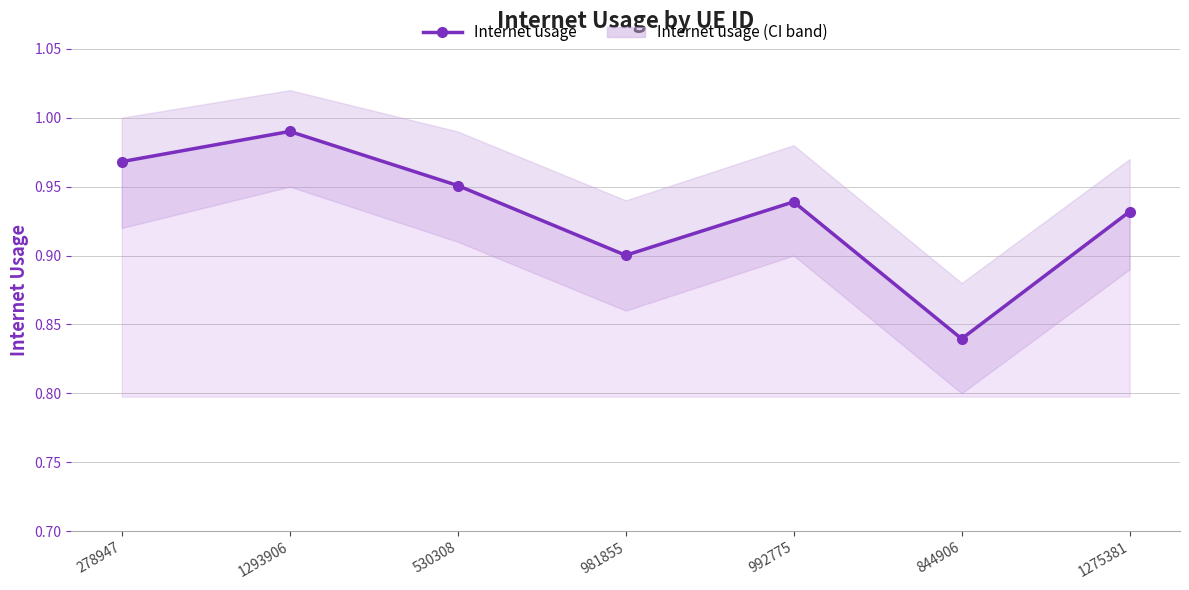

Which label corresponds to the largest value in the chart?

1293906